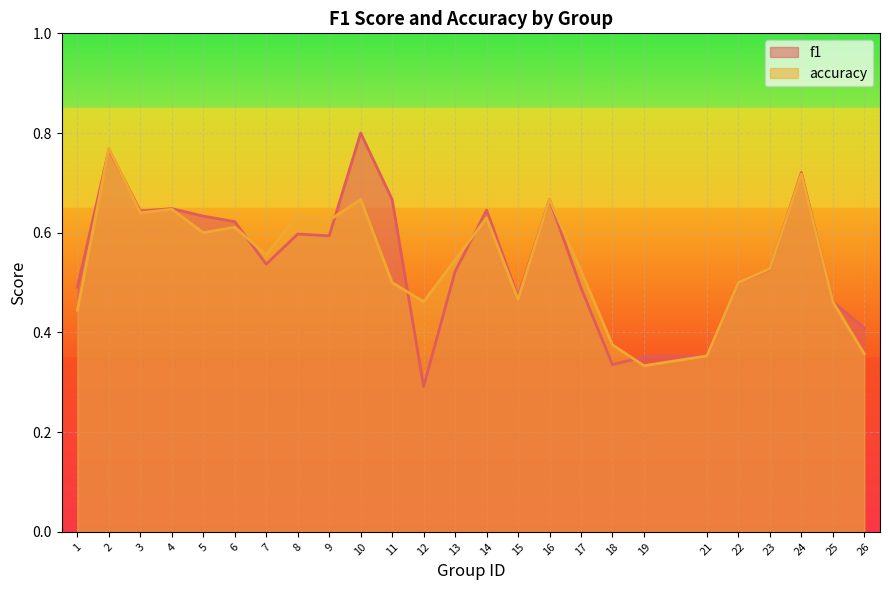

True or false: f1 has a value of 0.6 at 4.

True